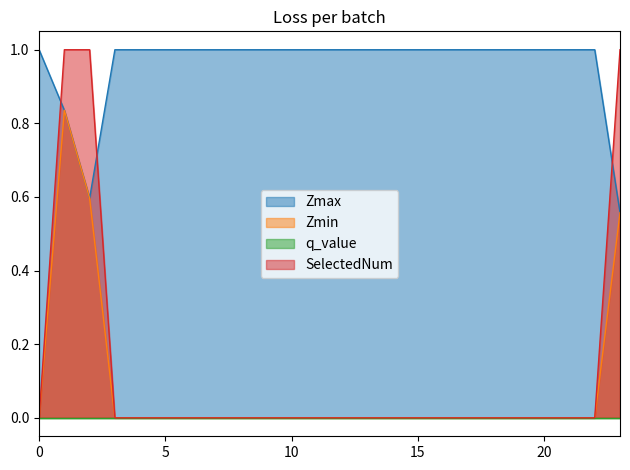

What is the value of the Zmax point at the 12th from the left?

1.0